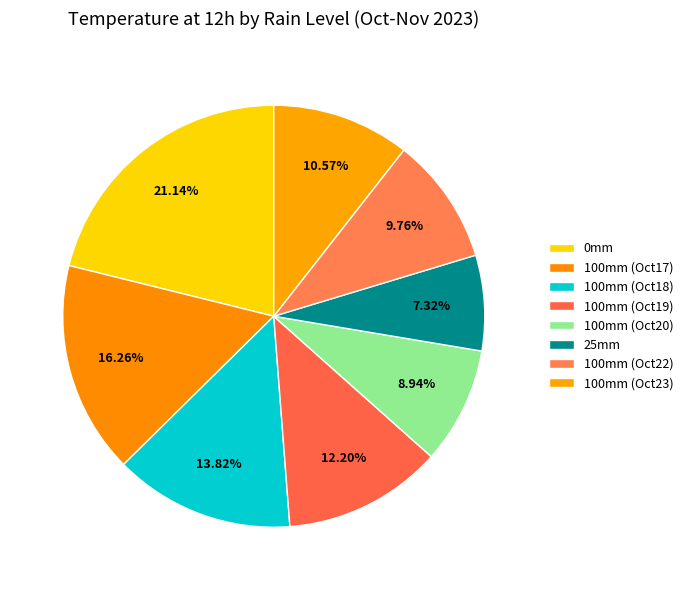

How many slices are in this pie chart?

8